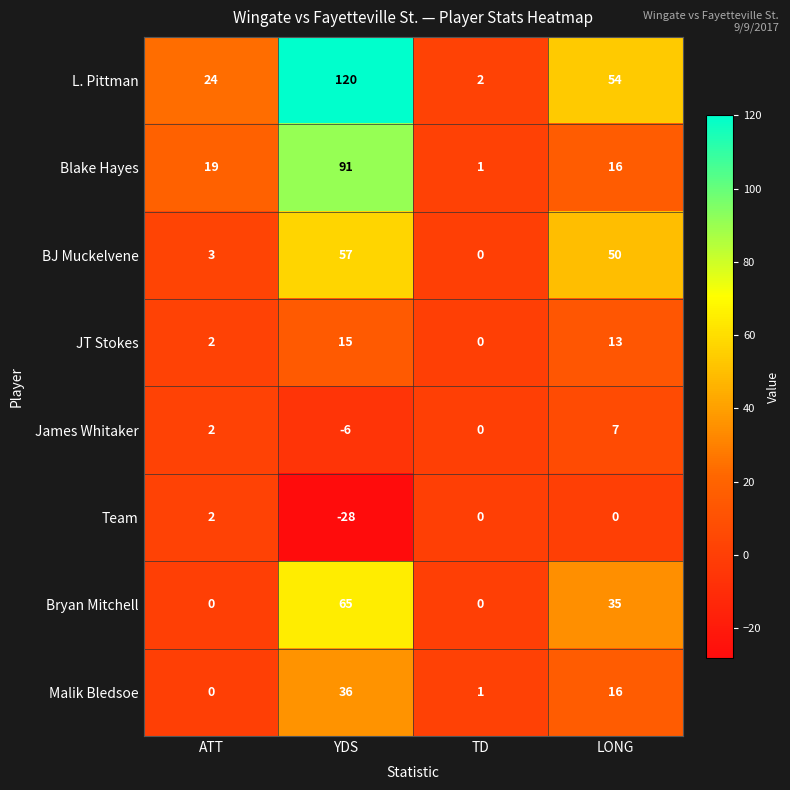

What is the difference between the maximum and minimum values in the JT Stokes series?

15